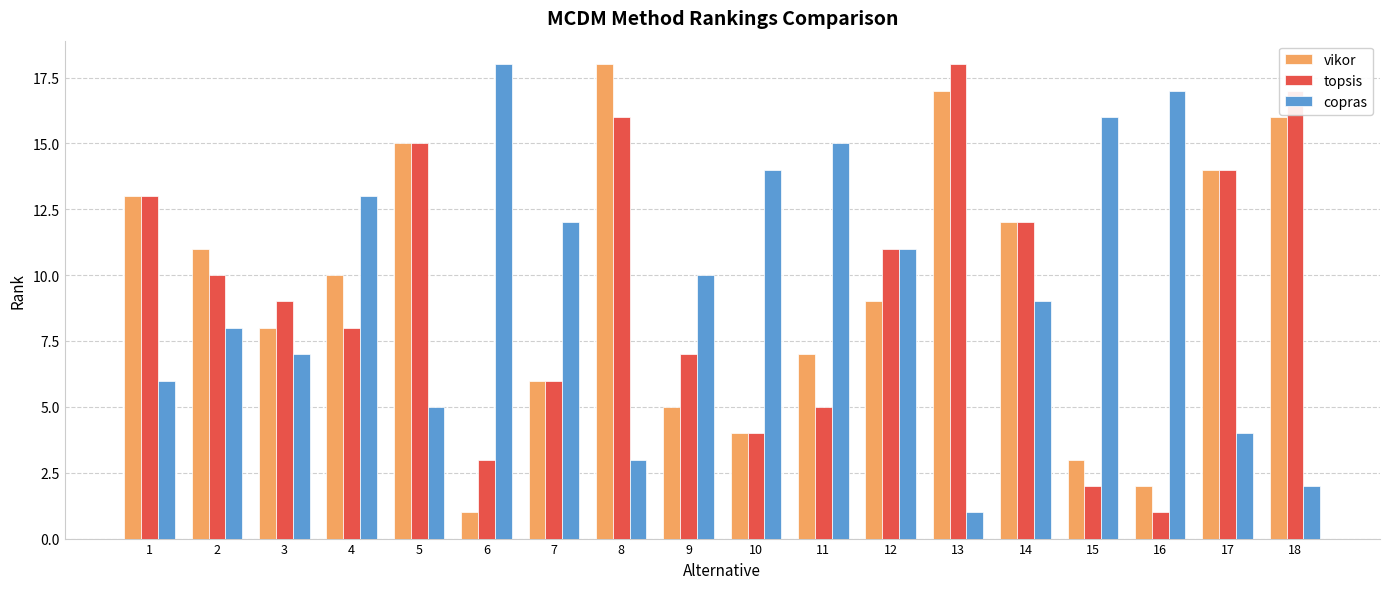

What are all the series names shown in the legend?

vikor, topsis, copras